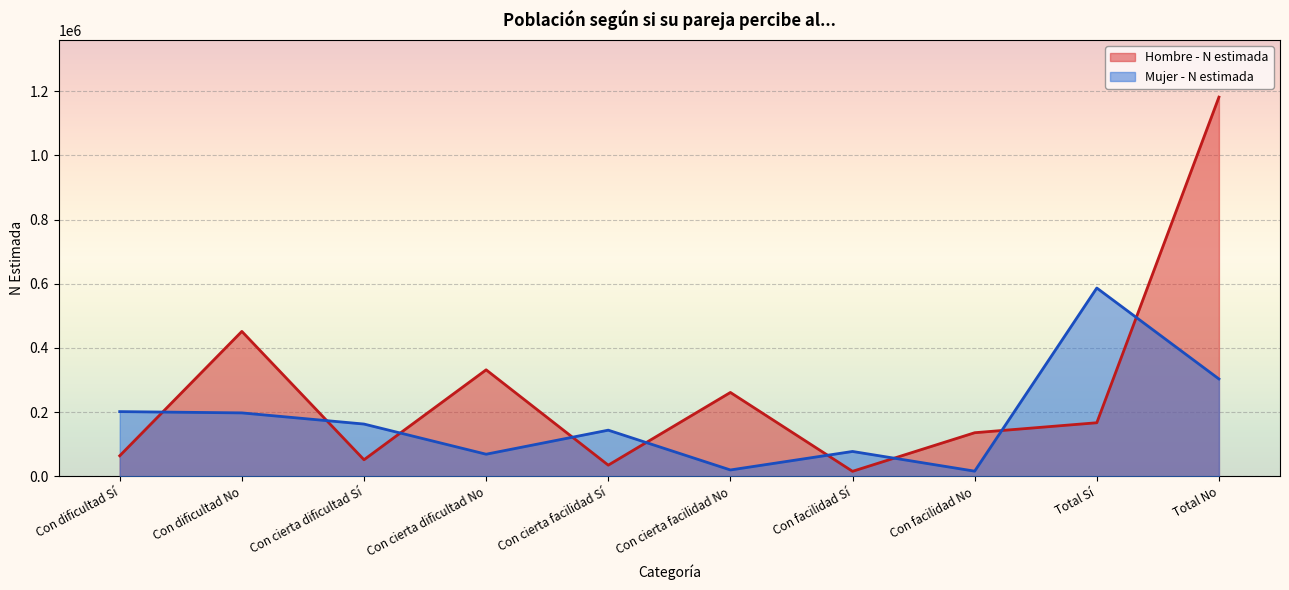

How many distinct data groups are displayed?

2